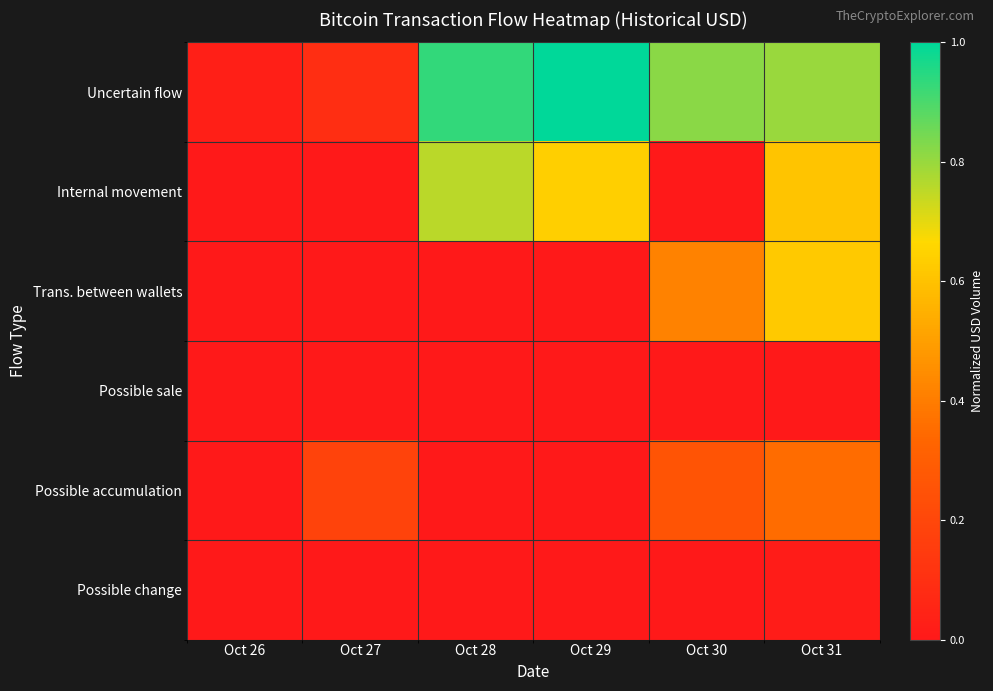

Which series has the widest spread of values?

Uncertain flow